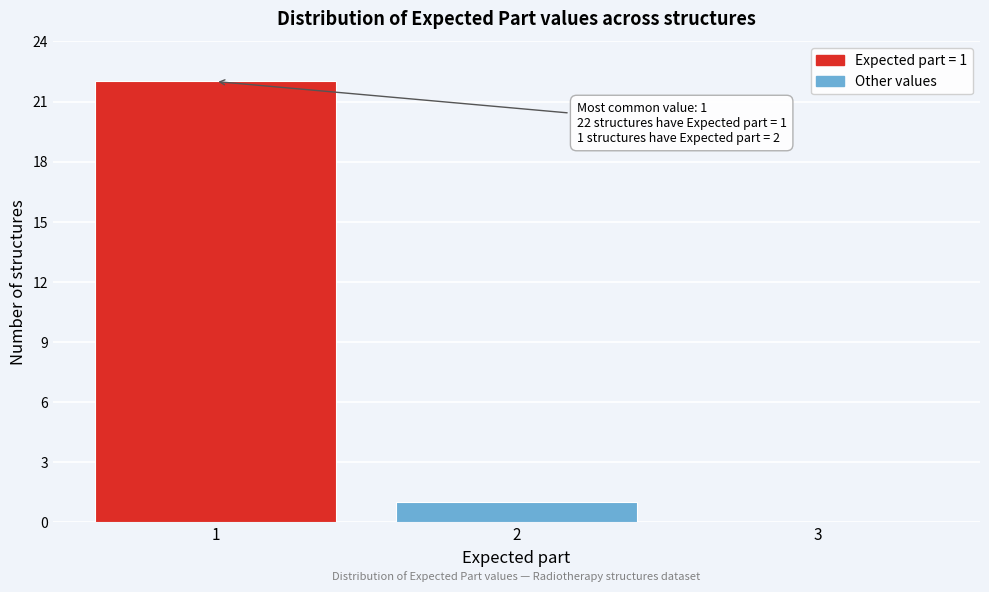

Over which range of the x-axis is the bar tallest?

0.5 to 1.5